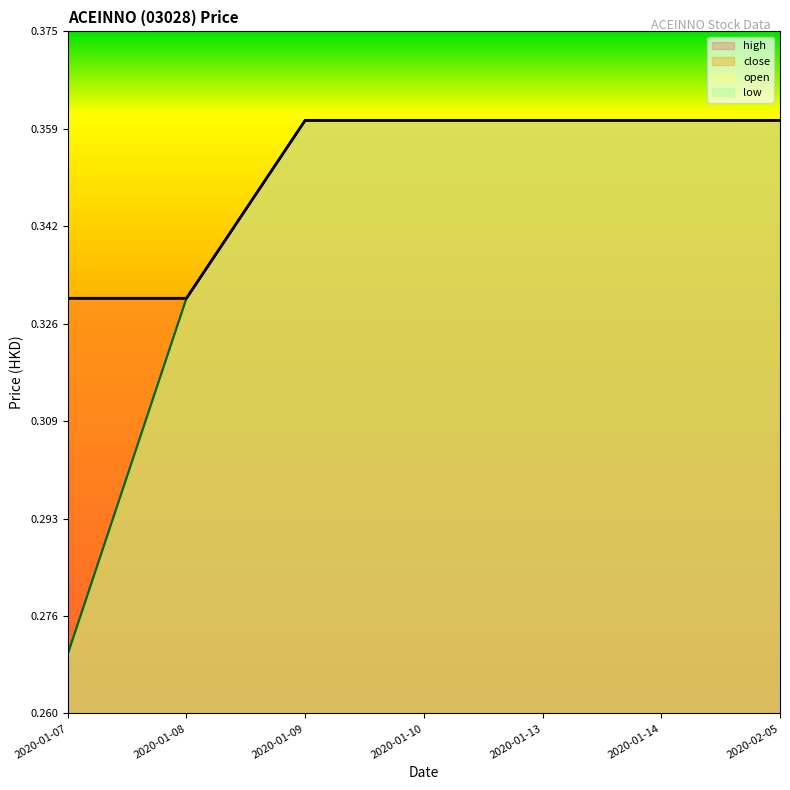

At which label does close reach its minimum?

2020-01-07